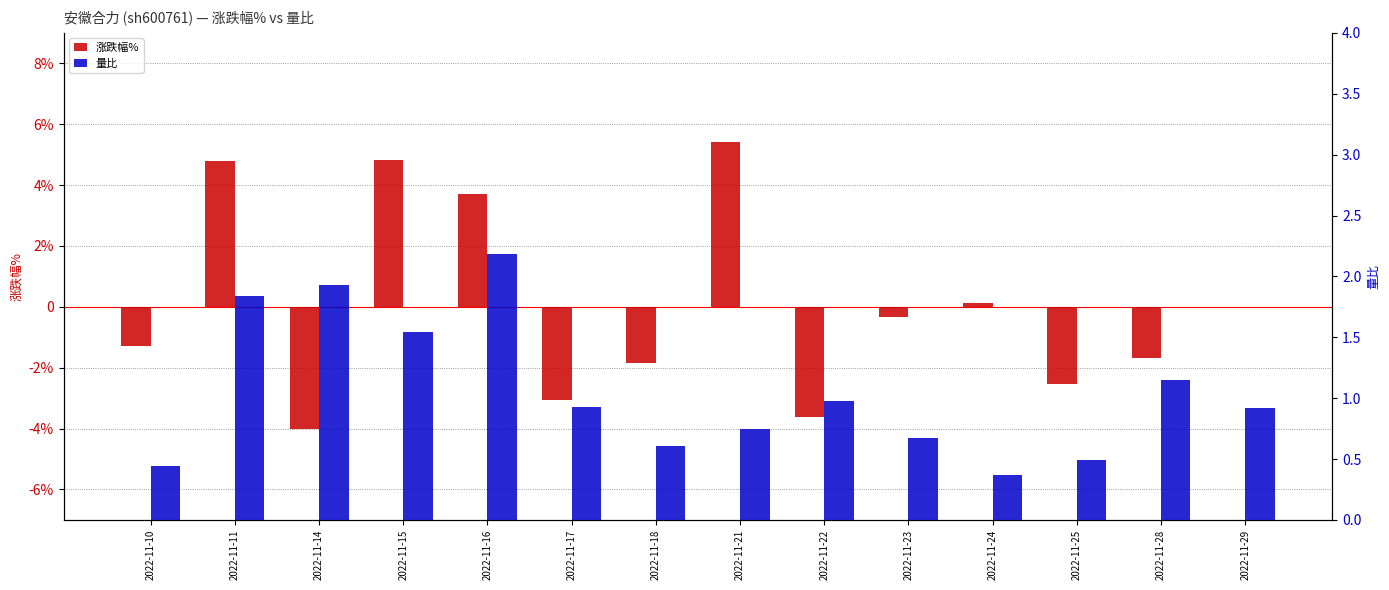

What is the difference between the second highest and minimum values in the 量比 series?

1.6